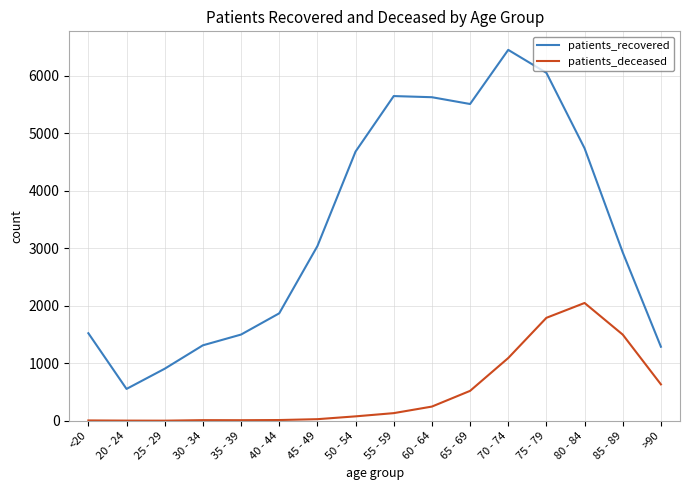

What is the maximum value shown in the chart?

6448